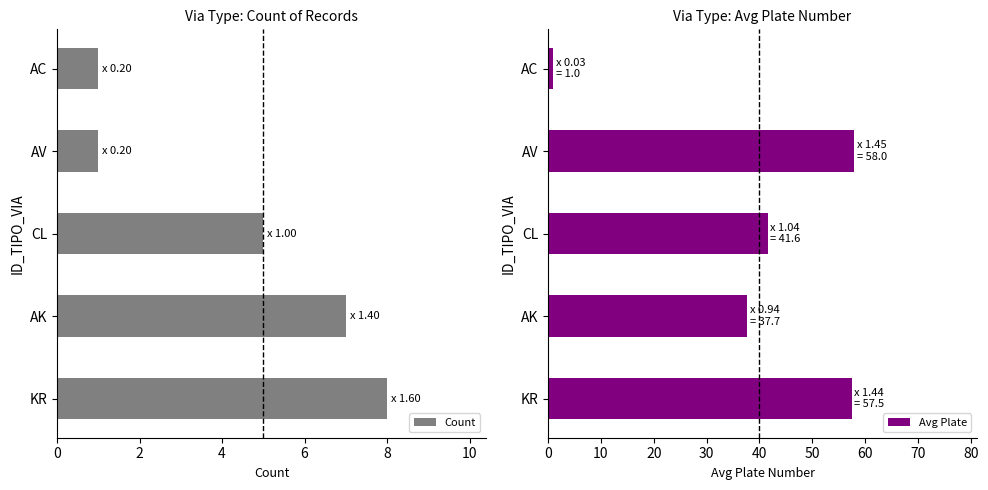

Reading left to right, what are all the values shown in this chart?

Count: 0=8.0	2=7.0	4=5.0	6=1.0	8=1.0
Avg Plate: 0=57.5	2=37.7	4=41.6	6=58.0	8=1.0